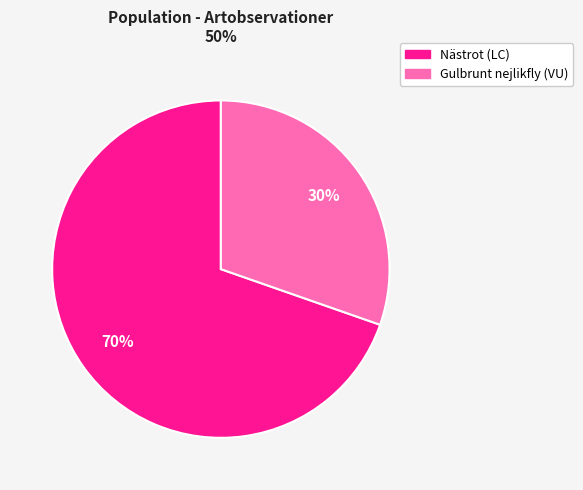

Is there any slice that represents more than half of the pie?

Yes